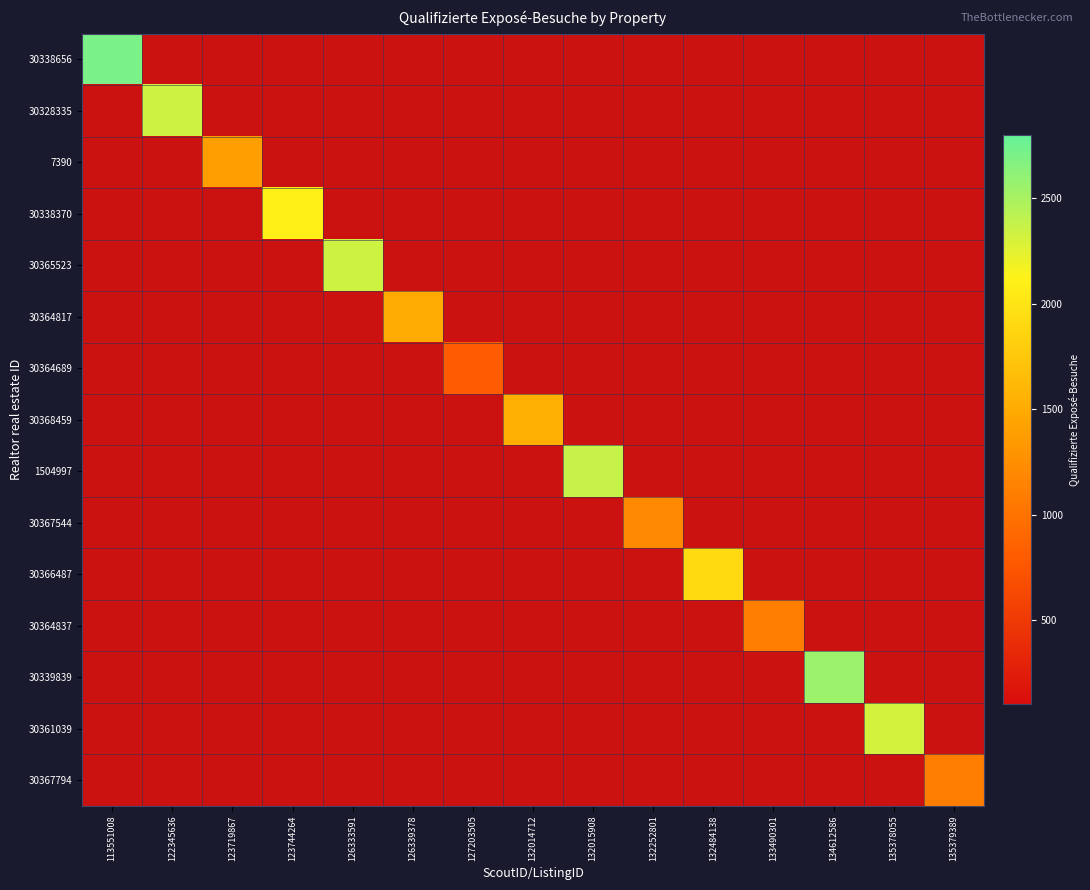

At how many categories does at least one series exceed 1583?

8